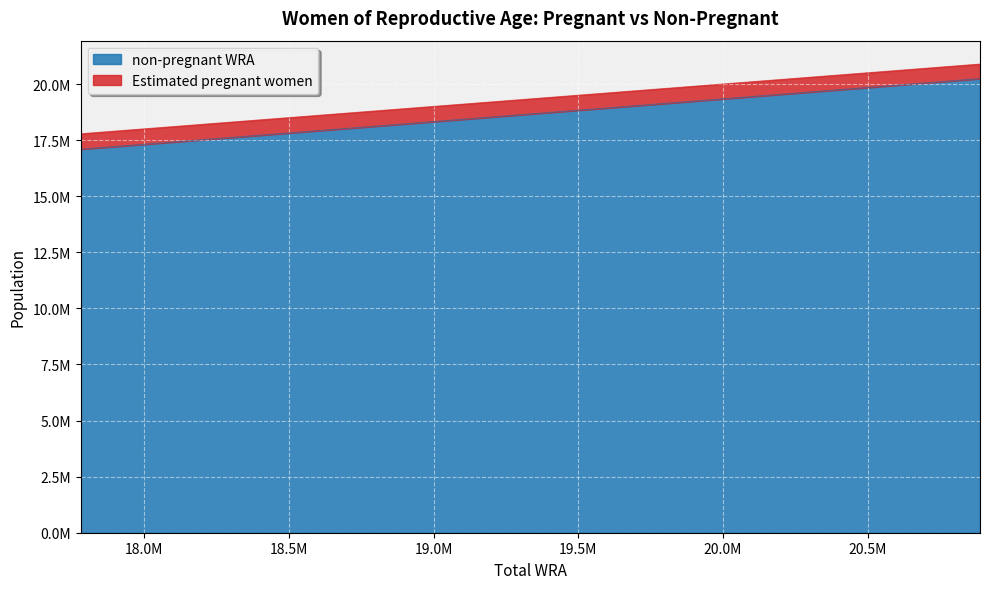

True or false: non-pregnant WRA and Estimated pregnant women intersect in this chart.

False